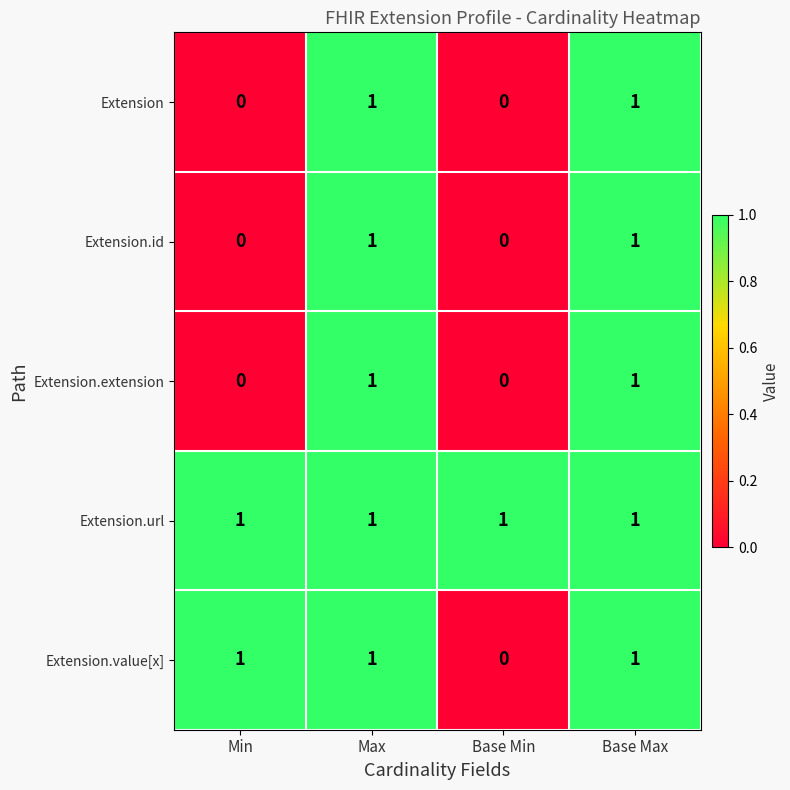

Where is Extension.value[x] nearest to the value 0?

Base Min